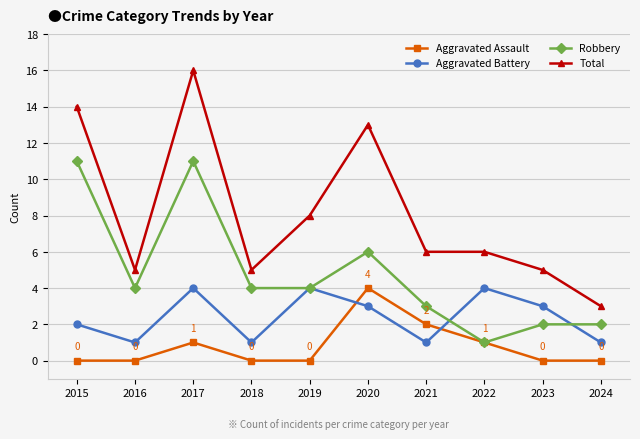

Count the number of categories in the chart.

10